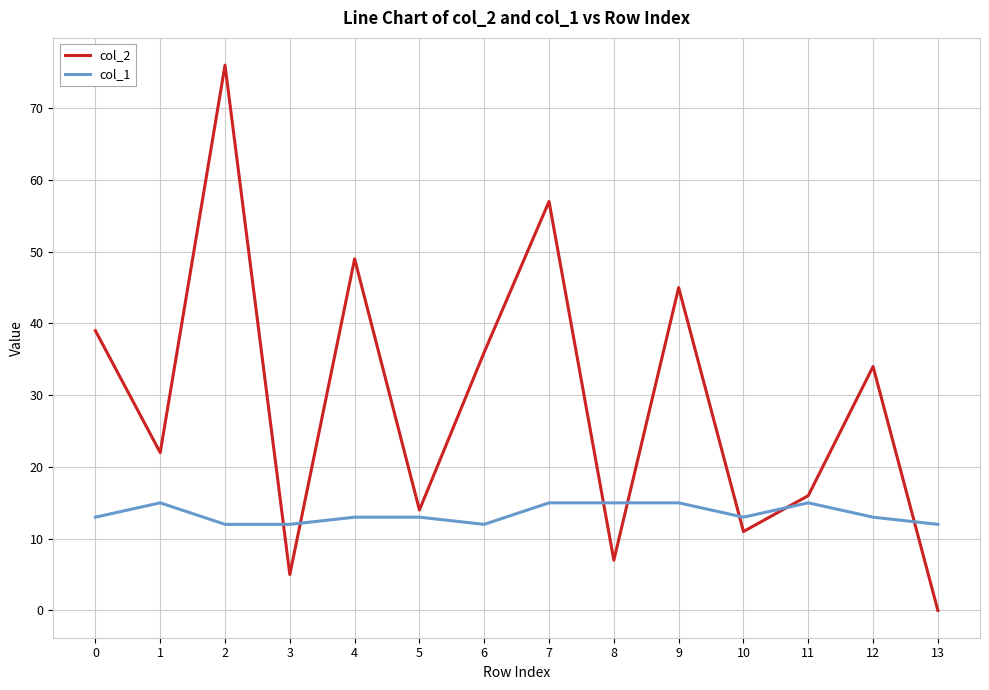

Reading left to right, transcribe all the data shown in this chart.

col_2: 39	22	76	5	49	14	36	57	7	45	11	16	34	0
col_1: 13	15	12	12	13	13	12	15	15	15	13	15	13	12